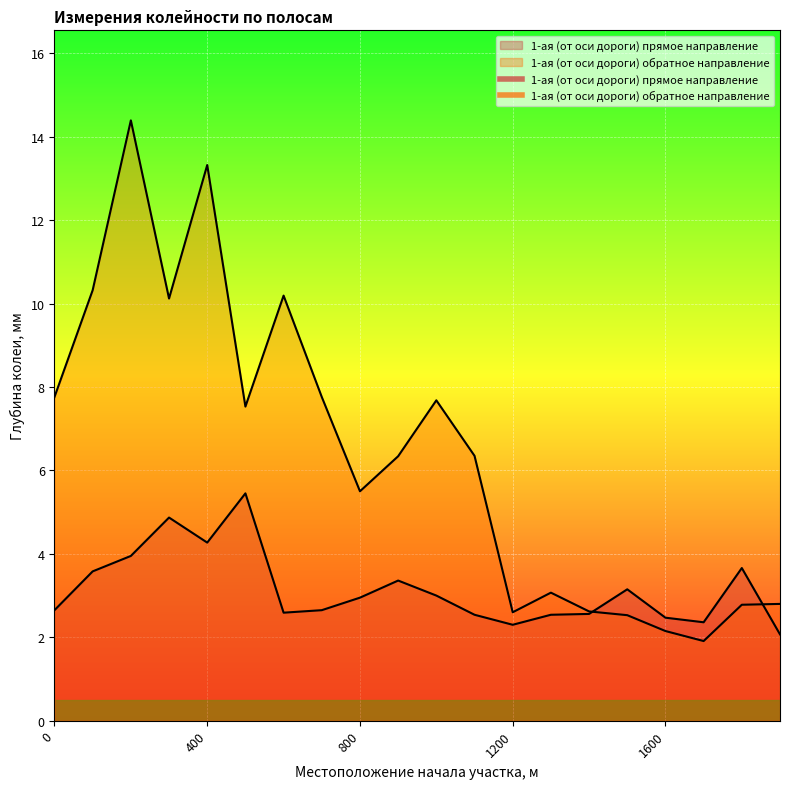

How many times do 1-ая (от оси дороги) обратное направление and 1-ая (от оси дороги) прямое направление cross each other?

2